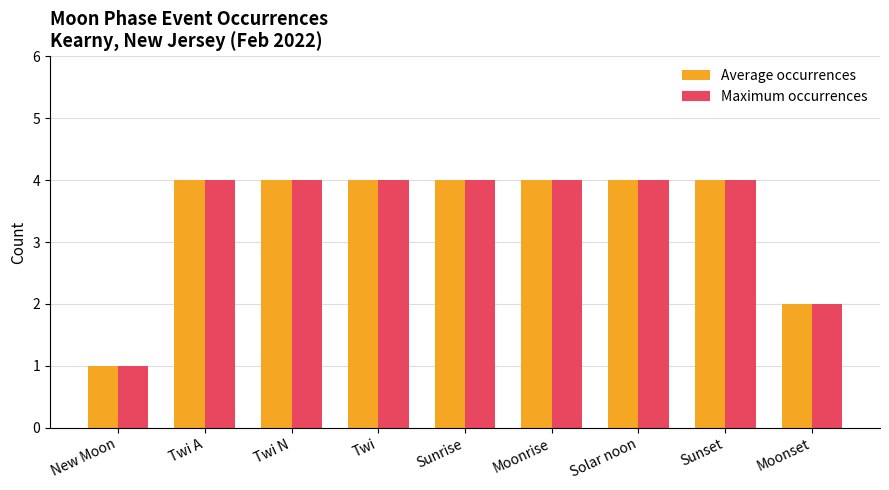

Count the number of data series in this chart.

2